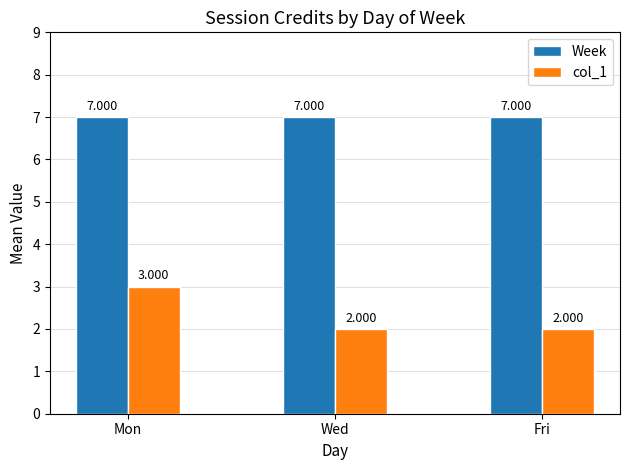

Which series has the widest spread of values?

col_1